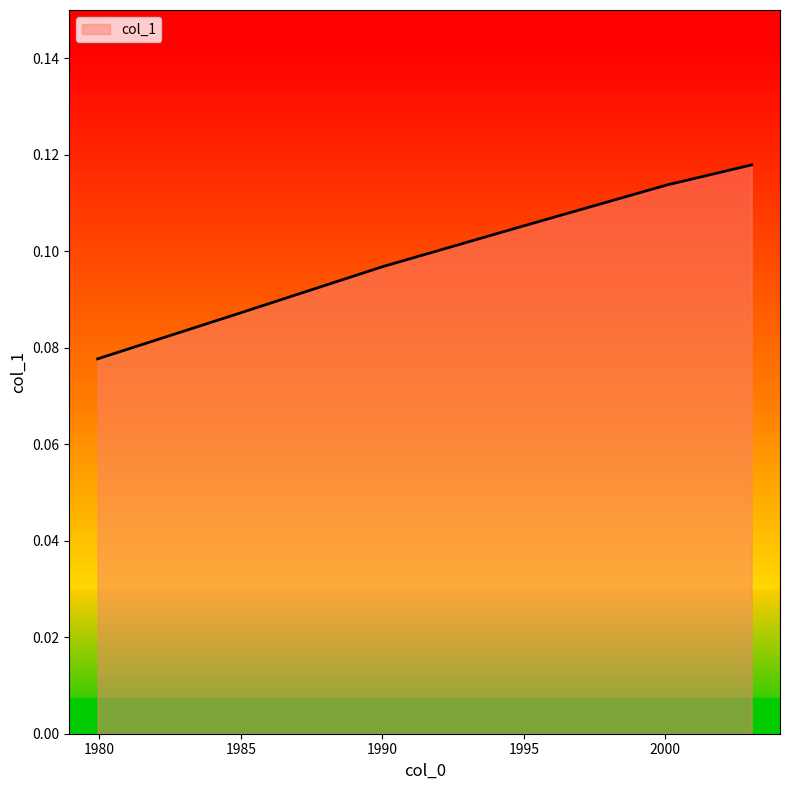

True or false: the data has more than 0 interior local peaks.

False